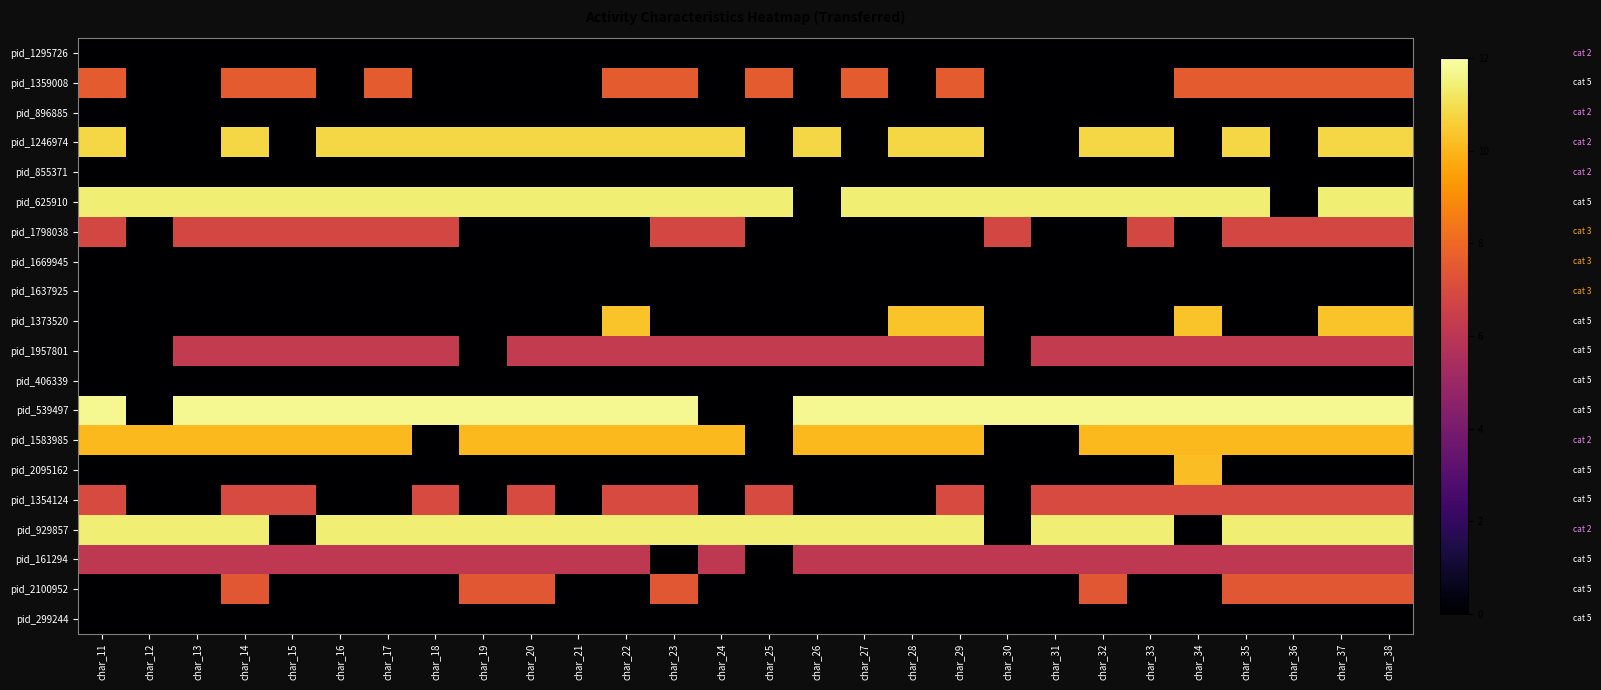

Reading left to right, what are all the values shown in this chart?

pid_1295726: char_11=0.0	char_12=0.0	char_13=0.0	char_14=0.0	char_15=0.0	char_16=0.0	char_17=0.0	char_18=0.0	char_19=0.0	char_20=0.0	char_21=0.0	char_22=0.0	char_23=0.0	char_24=0.0	char_25=0.0	char_26=0.0	char_27=0.0	char_28=0.0	char_29=0.0	char_30=0.0	char_31=0.0	char_32=0.0	char_33=0.0	char_34=0.0	char_35=0.0	char_36=0.0	char_37=0.0	char_38=0.0
pid_1359008: char_11=7.6	char_12=0.0	char_13=0.0	char_14=7.6	char_15=7.6	char_16=0.0	char_17=7.6	char_18=0.0	char_19=0.0	char_20=0.0	char_21=0.0	char_22=7.6	char_23=7.6	char_24=0.0	char_25=7.6	char_26=0.0	char_27=7.6	char_28=0.0	char_29=7.6	char_30=0.0	char_31=0.0	char_32=0.0	char_33=0.0	char_34=7.6	char_35=7.6	char_36=7.6	char_37=7.6	char_38=7.6
pid_896885: char_11=0.0	char_12=0.0	char_13=0.0	char_14=0.0	char_15=0.0	char_16=0.0	char_17=0.0	char_18=0.0	char_19=0.0	char_20=0.0	char_21=0.0	char_22=0.0	char_23=0.0	char_24=0.0	char_25=0.0	char_26=0.0	char_27=0.0	char_28=0.0	char_29=0.0	char_30=0.0	char_31=0.0	char_32=0.0	char_33=0.0	char_34=0.0	char_35=0.0	char_36=0.0	char_37=0.0	char_38=0.0
pid_1246974: char_11=10.8	char_12=0.0	char_13=0.0	char_14=10.8	char_15=0.0	char_16=10.8	char_17=10.8	char_18=10.8	char_19=10.8	char_20=10.8	char_21=10.8	char_22=10.8	char_23=10.8	char_24=10.8	char_25=0.0	char_26=10.8	char_27=0.0	char_28=10.8	char_29=10.8	char_30=0.0	char_31=0.0	char_32=10.8	char_33=10.8	char_34=0.0	char_35=10.8	char_36=0.0	char_37=10.8	char_38=10.8
pid_855371: char_11=0.0	char_12=0.0	char_13=0.0	char_14=0.0	char_15=0.0	char_16=0.0	char_17=0.0	char_18=0.0	char_19=0.0	char_20=0.0	char_21=0.0	char_22=0.0	char_23=0.0	char_24=0.0	char_25=0.0	char_26=0.0	char_27=0.0	char_28=0.0	char_29=0.0	char_30=0.0	char_31=0.0	char_32=0.0	char_33=0.0	char_34=0.0	char_35=0.0	char_36=0.0	char_37=0.0	char_38=0.0
pid_625910: char_11=11.4	char_12=11.4	char_13=11.4	char_14=11.4	char_15=11.4	char_16=11.4	char_17=11.4	char_18=11.4	char_19=11.4	char_20=11.4	char_21=11.4	char_22=11.4	char_23=11.4	char_24=11.4	char_25=11.4	char_26=0.0	char_27=11.4	char_28=11.4	char_29=11.4	char_30=11.4	char_31=11.4	char_32=11.4	char_33=11.4	char_34=11.4	char_35=11.4	char_36=0.0	char_37=11.4	char_38=11.4
pid_1798038: char_11=6.8	char_12=0.0	char_13=6.8	char_14=6.8	char_15=6.8	char_16=6.8	char_17=6.8	char_18=6.8	char_19=0.0	char_20=0.0	char_21=0.0	char_22=0.0	char_23=6.8	char_24=6.8	char_25=0.0	char_26=0.0	char_27=0.0	char_28=0.0	char_29=0.0	char_30=6.8	char_31=0.0	char_32=0.0	char_33=6.8	char_34=0.0	char_35=6.8	char_36=6.8	char_37=6.8	char_38=6.8
pid_1669945: char_11=0.0	char_12=0.0	char_13=0.0	char_14=0.0	char_15=0.0	char_16=0.0	char_17=0.0	char_18=0.0	char_19=0.0	char_20=0.0	char_21=0.0	char_22=0.0	char_23=0.0	char_24=0.0	char_25=0.0	char_26=0.0	char_27=0.0	char_28=0.0	char_29=0.0	char_30=0.0	char_31=0.0	char_32=0.0	char_33=0.0	char_34=0.0	char_35=0.0	char_36=0.0	char_37=0.0	char_38=0.0
pid_1637925: char_11=0.0	char_12=0.0	char_13=0.0	char_14=0.0	char_15=0.0	char_16=0.0	char_17=0.0	char_18=0.0	char_19=0.0	char_20=0.0	char_21=0.0	char_22=0.0	char_23=0.0	char_24=0.0	char_25=0.0	char_26=0.0	char_27=0.0	char_28=0.0	char_29=0.0	char_30=0.0	char_31=0.0	char_32=0.0	char_33=0.0	char_34=0.0	char_35=0.0	char_36=0.0	char_37=0.0	char_38=0.0
pid_1373520: char_11=0.0	char_12=0.0	char_13=0.0	char_14=0.0	char_15=0.0	char_16=0.0	char_17=0.0	char_18=0.0	char_19=0.0	char_20=0.0	char_21=0.0	char_22=10.3	char_23=0.0	char_24=0.0	char_25=0.0	char_26=0.0	char_27=0.0	char_28=10.3	char_29=10.3	char_30=0.0	char_31=0.0	char_32=0.0	char_33=0.0	char_34=10.3	char_35=0.0	char_36=0.0	char_37=10.3	char_38=10.3
pid_1957801: char_11=0.0	char_12=0.0	char_13=6.2	char_14=6.2	char_15=6.2	char_16=6.2	char_17=6.2	char_18=6.2	char_19=0.0	char_20=6.2	char_21=6.2	char_22=6.2	char_23=6.2	char_24=6.2	char_25=6.2	char_26=6.2	char_27=6.2	char_28=6.2	char_29=6.2	char_30=0.0	char_31=6.2	char_32=6.2	char_33=6.2	char_34=6.2	char_35=6.2	char_36=6.2	char_37=6.2	char_38=6.2
pid_406339: char_11=0.0	char_12=0.0	char_13=0.0	char_14=0.0	char_15=0.0	char_16=0.0	char_17=0.0	char_18=0.0	char_19=0.0	char_20=0.0	char_21=0.0	char_22=0.0	char_23=0.0	char_24=0.0	char_25=0.0	char_26=0.0	char_27=0.0	char_28=0.0	char_29=0.0	char_30=0.0	char_31=0.0	char_32=0.0	char_33=0.0	char_34=0.0	char_35=0.0	char_36=0.0	char_37=0.0	char_38=0.0
pid_539497: char_11=11.8	char_12=0.0	char_13=11.8	char_14=11.8	char_15=11.8	char_16=11.8	char_17=11.8	char_18=11.8	char_19=11.8	char_20=11.8	char_21=11.8	char_22=11.8	char_23=11.8	char_24=0.0	char_25=0.0	char_26=11.8	char_27=11.8	char_28=11.8	char_29=11.8	char_30=11.8	char_31=11.8	char_32=11.8	char_33=11.8	char_34=11.8	char_35=11.8	char_36=11.8	char_37=11.8	char_38=11.8
pid_1583985: char_11=10.1	char_12=10.1	char_13=10.1	char_14=10.1	char_15=10.1	char_16=10.1	char_17=10.1	char_18=0.0	char_19=10.1	char_20=10.1	char_21=10.1	char_22=10.1	char_23=10.1	char_24=10.1	char_25=0.0	char_26=10.1	char_27=10.1	char_28=10.1	char_29=10.1	char_30=0.0	char_31=0.0	char_32=10.1	char_33=10.1	char_34=10.1	char_35=10.1	char_36=10.1	char_37=10.1	char_38=10.1
pid_2095162: char_11=0.0	char_12=0.0	char_13=0.0	char_14=0.0	char_15=0.0	char_16=0.0	char_17=0.0	char_18=0.0	char_19=0.0	char_20=0.0	char_21=0.0	char_22=0.0	char_23=0.0	char_24=0.0	char_25=0.0	char_26=0.0	char_27=0.0	char_28=0.0	char_29=0.0	char_30=0.0	char_31=0.0	char_32=0.0	char_33=0.0	char_34=10.2	char_35=0.0	char_36=0.0	char_37=0.0	char_38=0.0
pid_1354124: char_11=7.0	char_12=0.0	char_13=0.0	char_14=7.0	char_15=7.0	char_16=0.0	char_17=0.0	char_18=7.0	char_19=0.0	char_20=7.0	char_21=0.0	char_22=7.0	char_23=7.0	char_24=0.0	char_25=7.0	char_26=0.0	char_27=0.0	char_28=0.0	char_29=7.0	char_30=0.0	char_31=7.0	char_32=7.0	char_33=7.0	char_34=7.0	char_35=7.0	char_36=7.0	char_37=7.0	char_38=7.0
pid_929857: char_11=11.4	char_12=11.4	char_13=11.4	char_14=11.4	char_15=0.0	char_16=11.4	char_17=11.4	char_18=11.4	char_19=11.4	char_20=11.4	char_21=11.4	char_22=11.4	char_23=11.4	char_24=11.4	char_25=11.4	char_26=11.4	char_27=11.4	char_28=11.4	char_29=11.4	char_30=0.0	char_31=11.4	char_32=11.4	char_33=11.4	char_34=0.0	char_35=11.4	char_36=11.4	char_37=11.4	char_38=11.4
pid_161294: char_11=6.1	char_12=6.1	char_13=6.1	char_14=6.1	char_15=6.1	char_16=6.1	char_17=6.1	char_18=6.1	char_19=6.1	char_20=6.1	char_21=6.1	char_22=6.1	char_23=0.0	char_24=6.1	char_25=0.0	char_26=6.1	char_27=6.1	char_28=6.1	char_29=6.1	char_30=6.1	char_31=6.1	char_32=6.1	char_33=6.1	char_34=6.1	char_35=6.1	char_36=6.1	char_37=6.1	char_38=6.1
pid_2100952: char_11=0.0	char_12=0.0	char_13=0.0	char_14=7.4	char_15=0.0	char_16=0.0	char_17=0.0	char_18=0.0	char_19=7.4	char_20=7.4	char_21=0.0	char_22=0.0	char_23=7.4	char_24=0.0	char_25=0.0	char_26=0.0	char_27=0.0	char_28=0.0	char_29=0.0	char_30=0.0	char_31=0.0	char_32=7.4	char_33=0.0	char_34=0.0	char_35=7.4	char_36=7.4	char_37=7.4	char_38=7.4
pid_299244: char_11=0.0	char_12=0.0	char_13=0.0	char_14=0.0	char_15=0.0	char_16=0.0	char_17=0.0	char_18=0.0	char_19=0.0	char_20=0.0	char_21=0.0	char_22=0.0	char_23=0.0	char_24=0.0	char_25=0.0	char_26=0.0	char_27=0.0	char_28=0.0	char_29=0.0	char_30=0.0	char_31=0.0	char_32=0.0	char_33=0.0	char_34=0.0	char_35=0.0	char_36=0.0	char_37=0.0	char_38=0.0